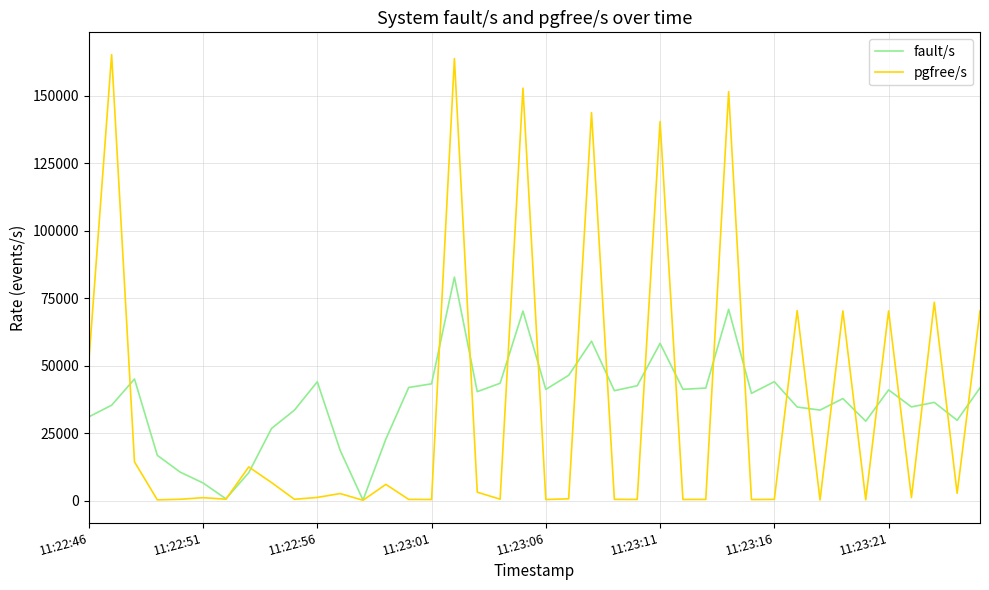

List the series in order of their peak value, highest first.

pgfree/s, fault/s